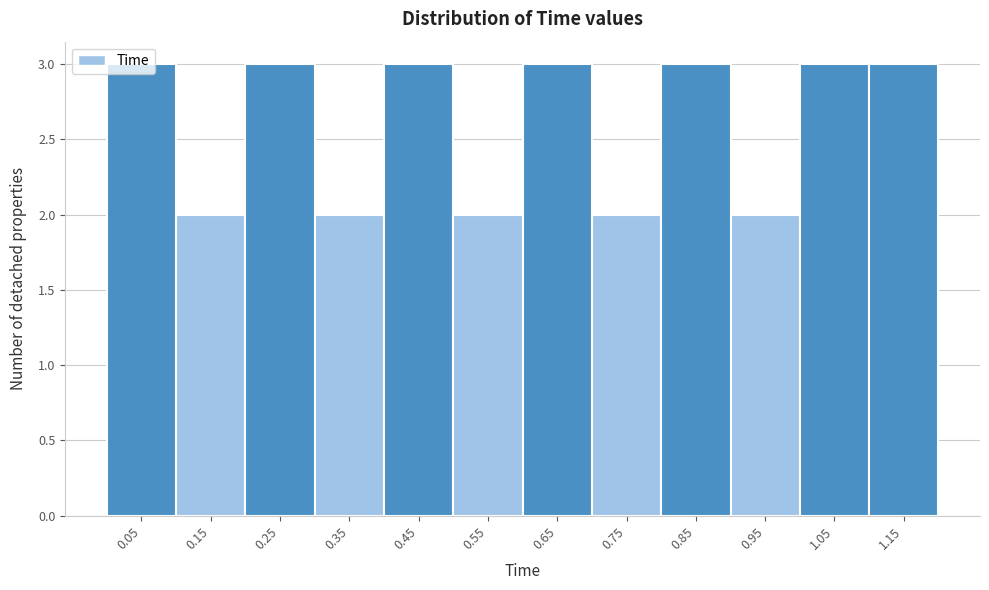

What is the height of the bar covering 0.3 to 0.4 on the x-axis? The values are not printed on the chart, so give them approximately, as read against the axis.

2